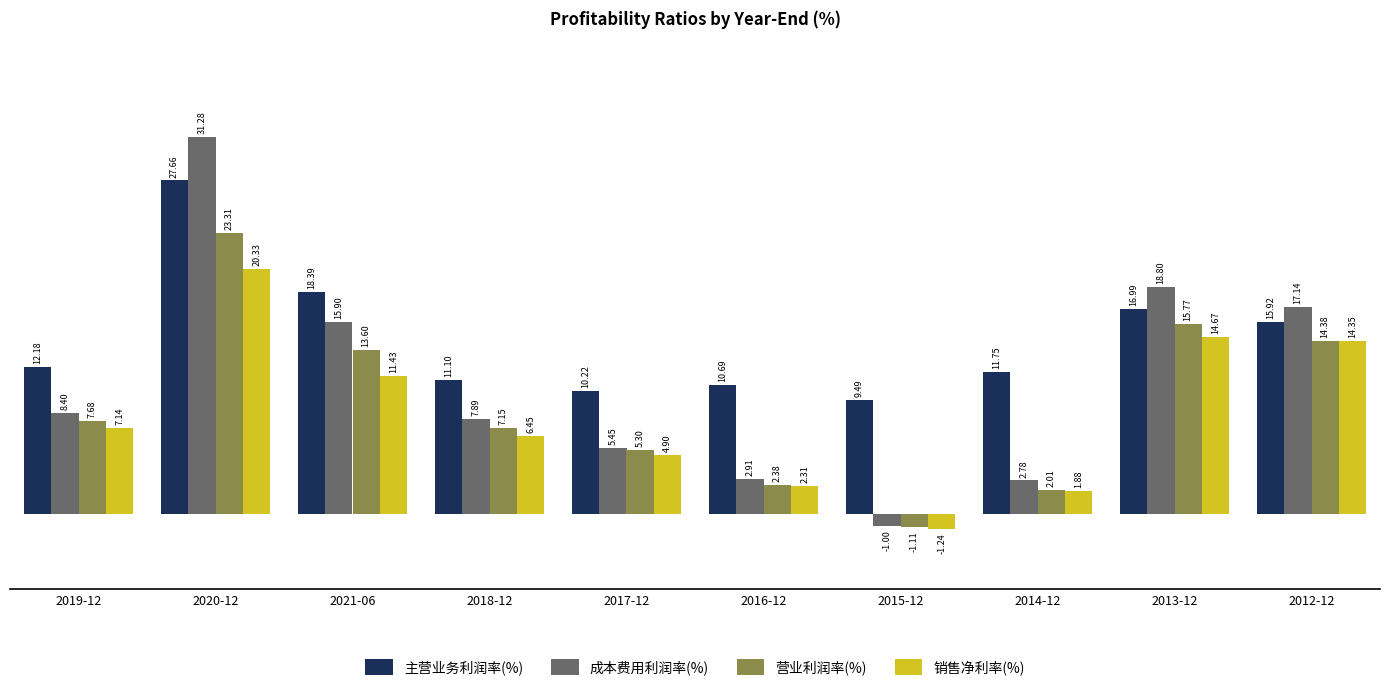

What is the sum of all 营业利润率(%) values?

90.5